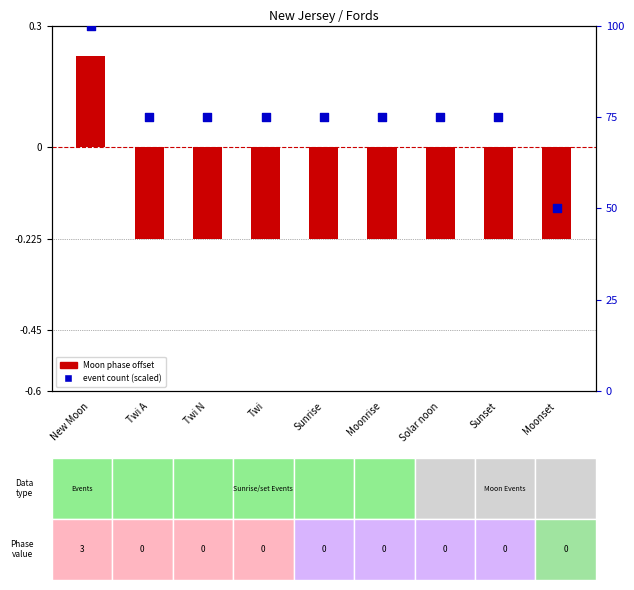

At which category is the sum across all series the highest?

New Moon